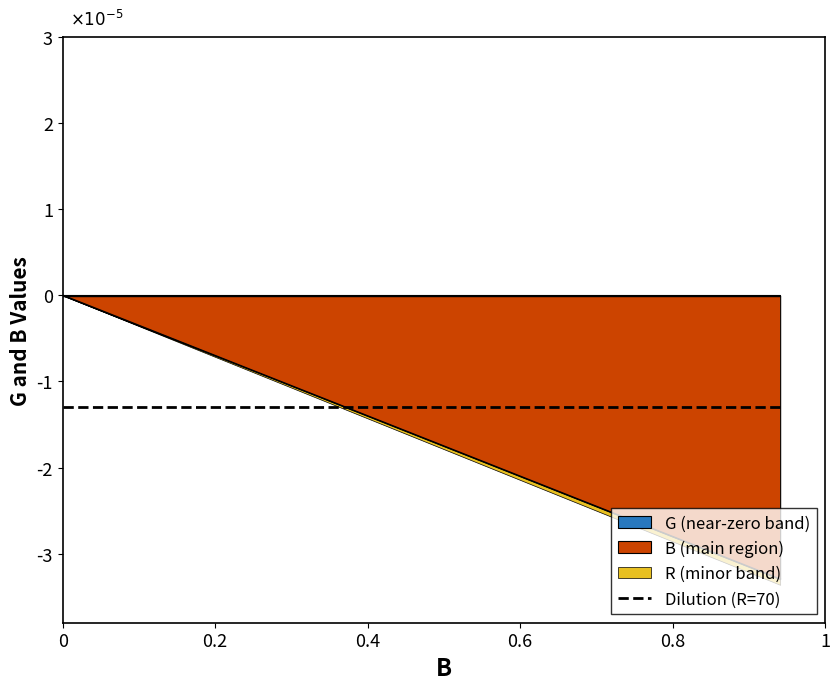

The chart shows a value of -0.0 at 130. True or false?

True